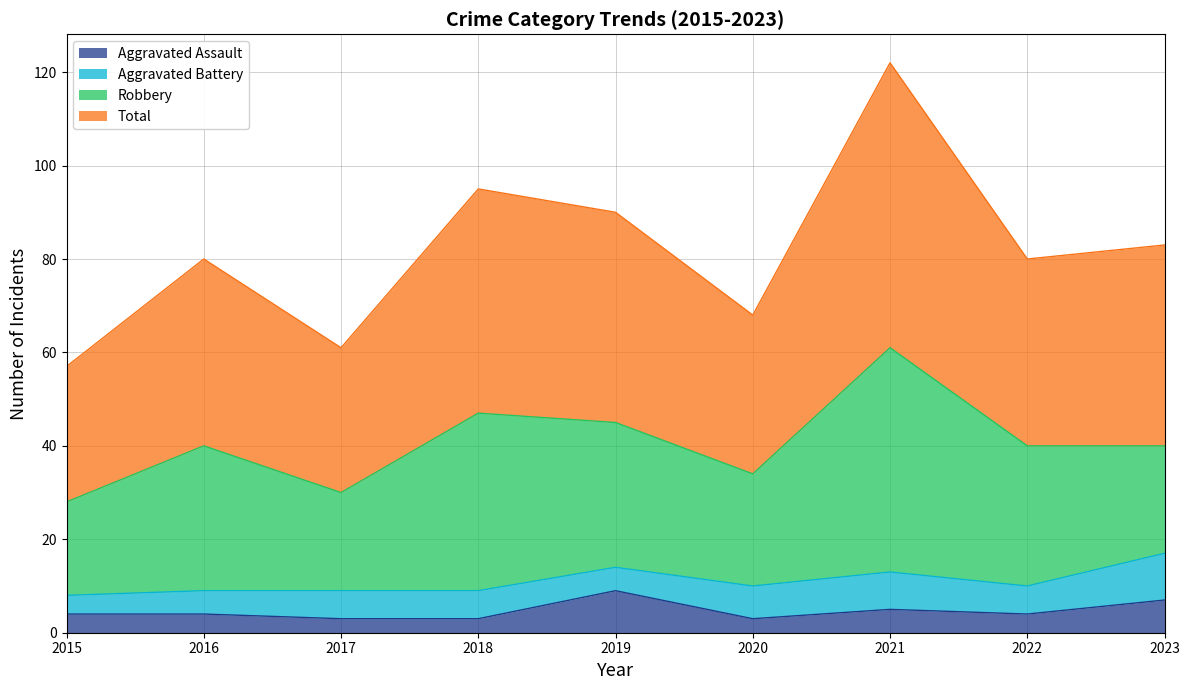

What is the minimum value for Total?

57